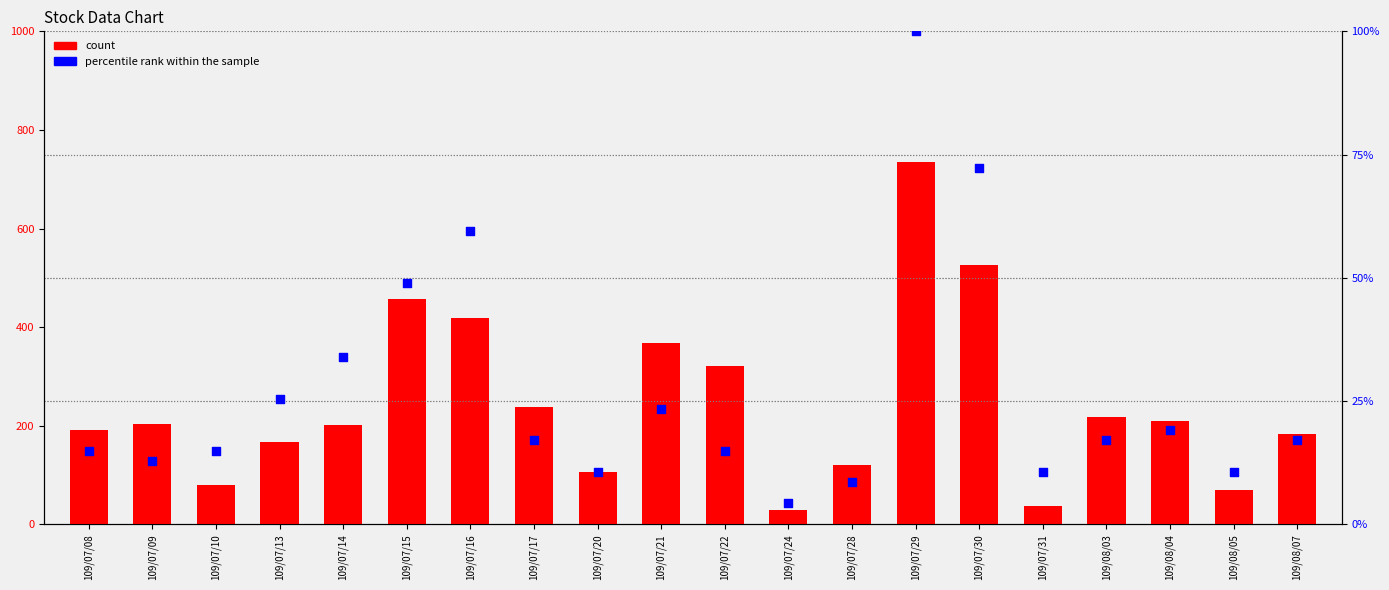

Which series has the largest Y range (max minus min)?

count